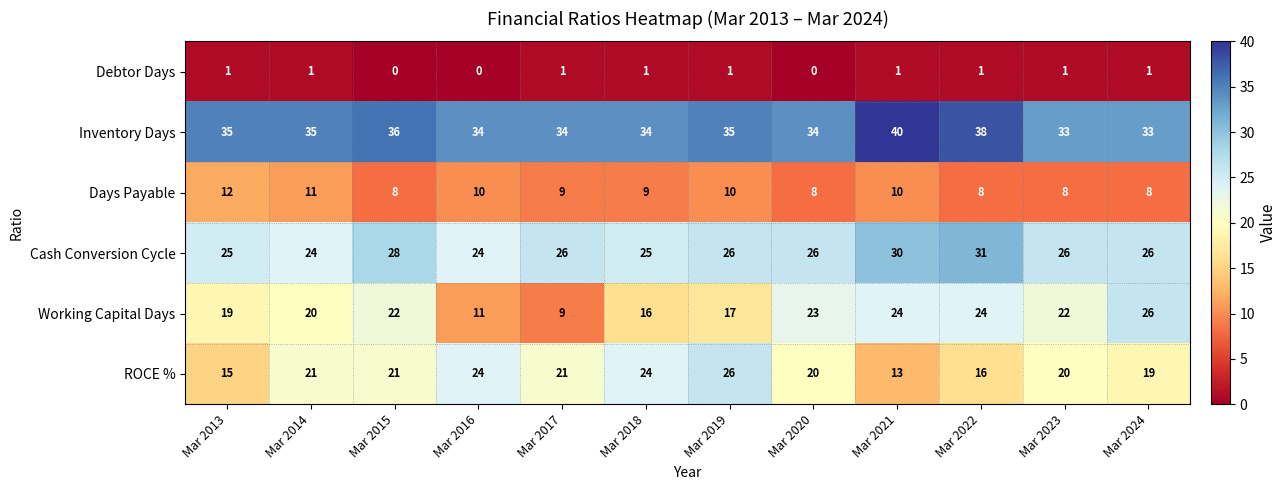

At how many categories does at least one series exceed 13?

12